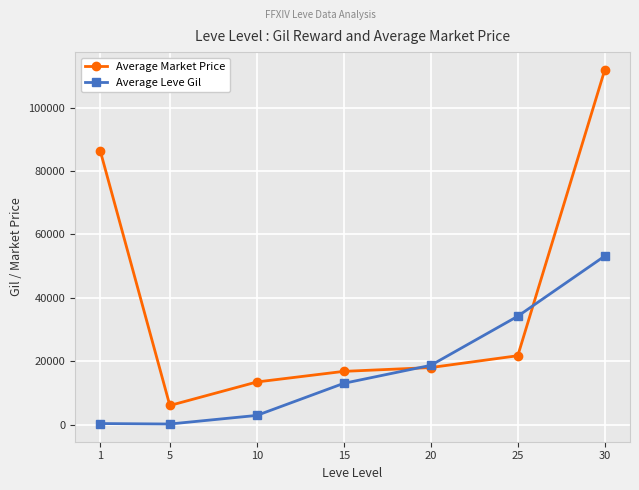

True or false: Average Market Price has more than 0 points higher than both neighbors.

False